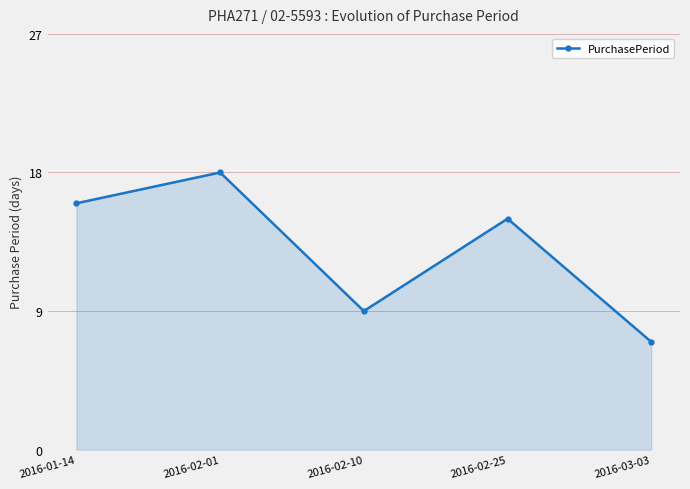

What is the sum of all values?

65